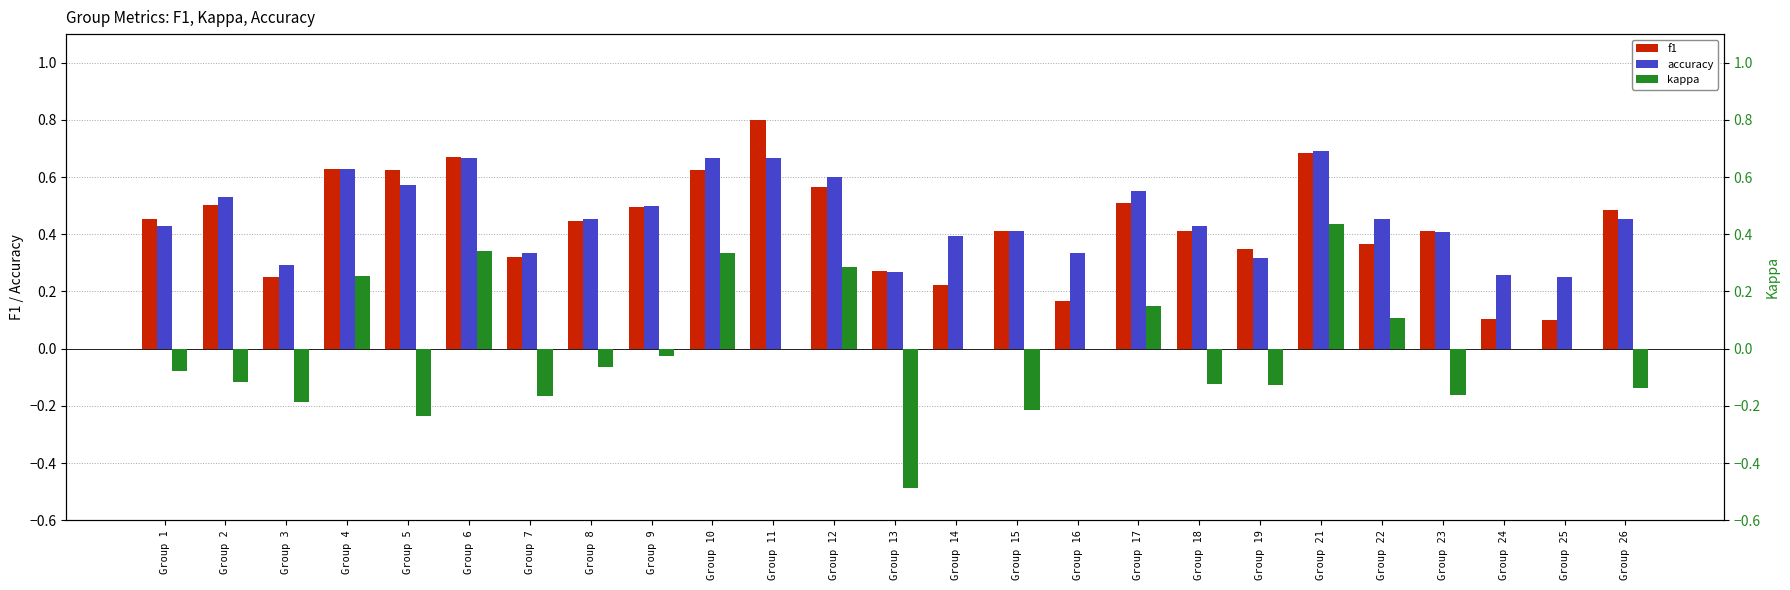

Where does the kappa series first go above 0?

Group 4